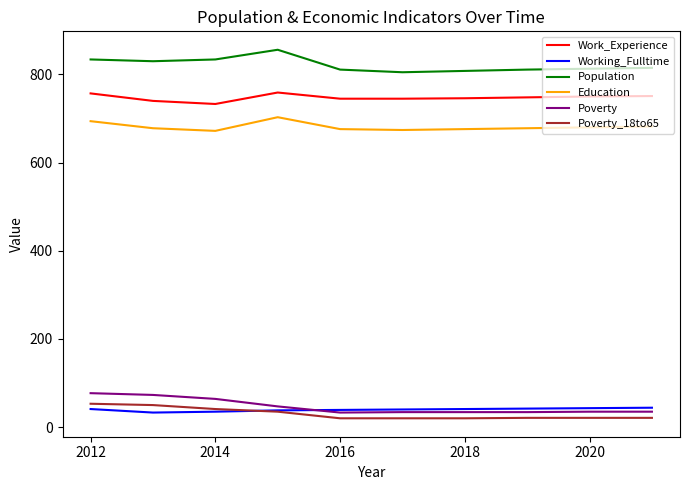

What is the minimum value shown in the chart?

20